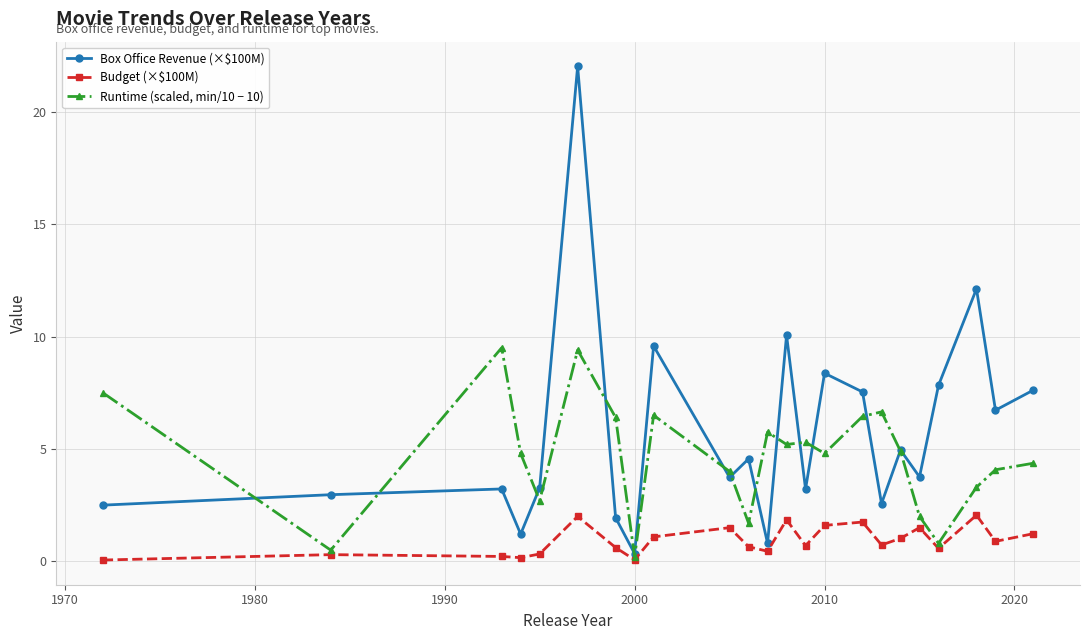

Which series has the widest spread of values?

Box Office Revenue (×$100M)